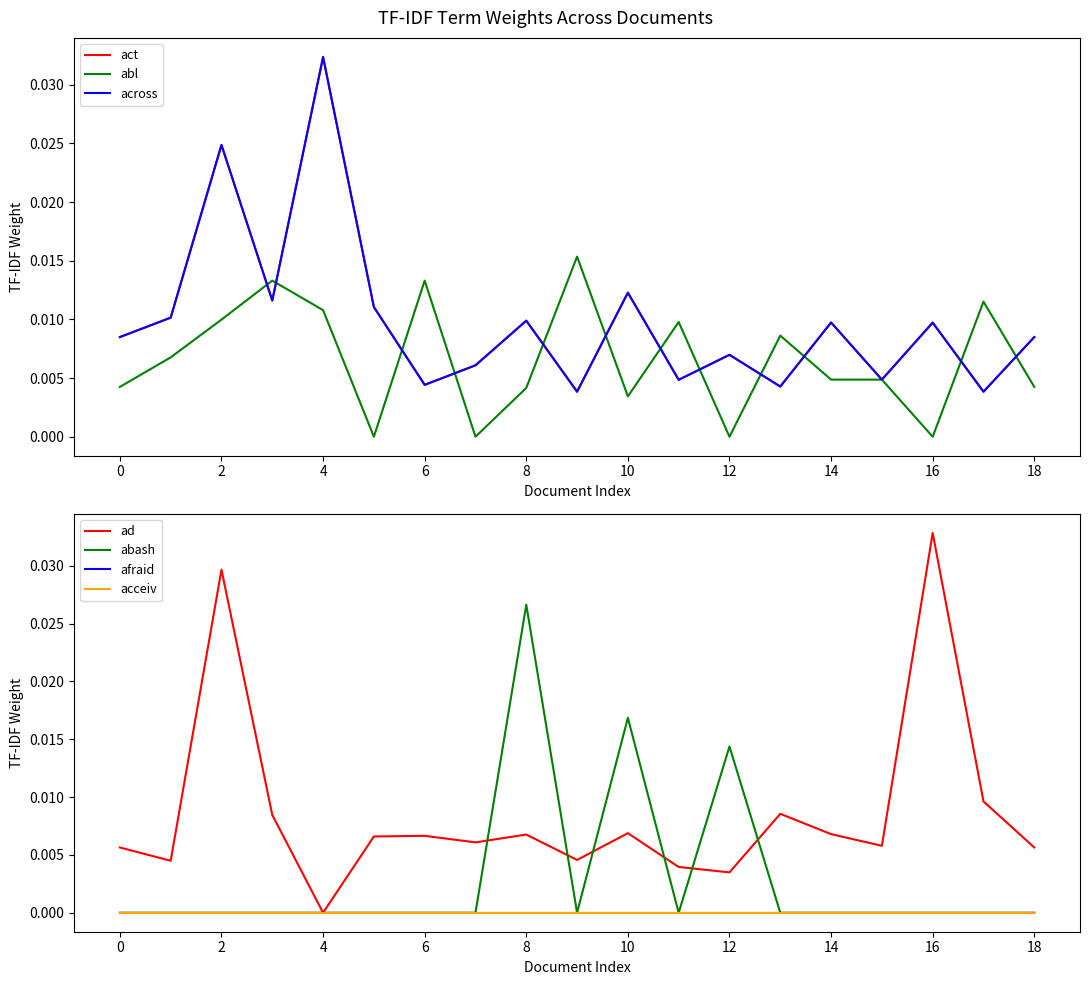

Which series has the widest spread of values?

ad